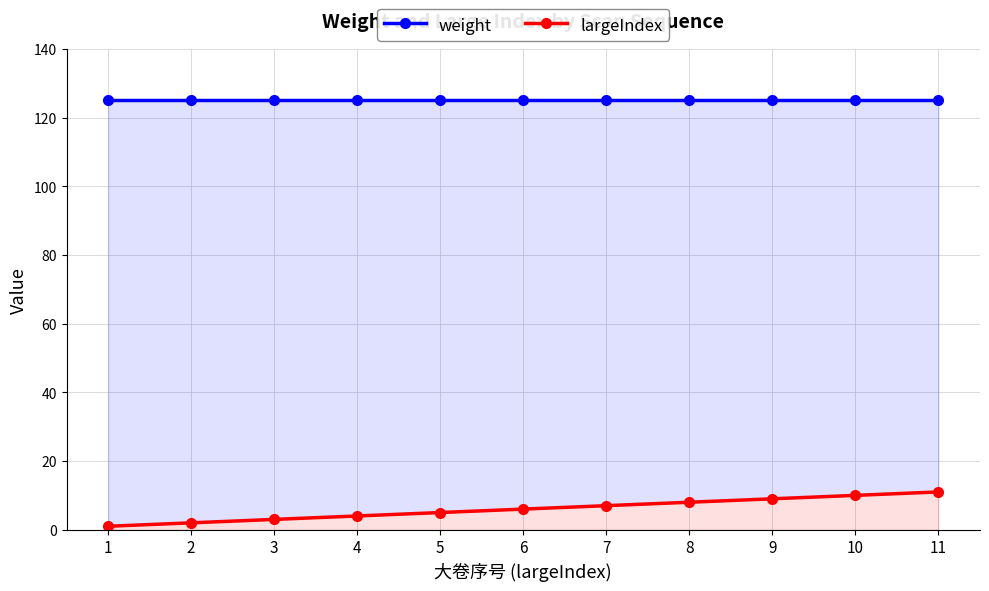

Which label corresponds to the largest value in the chart?

1